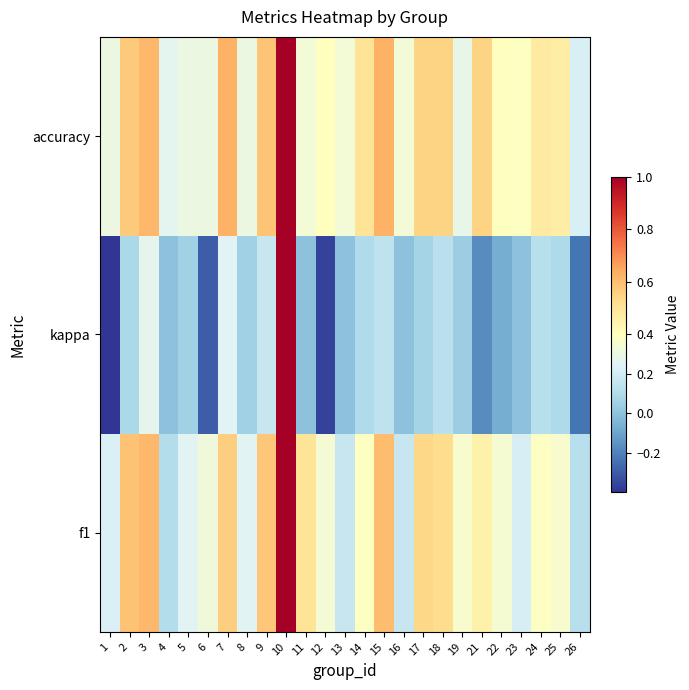

Which series has the largest range (max minus min)?

kappa